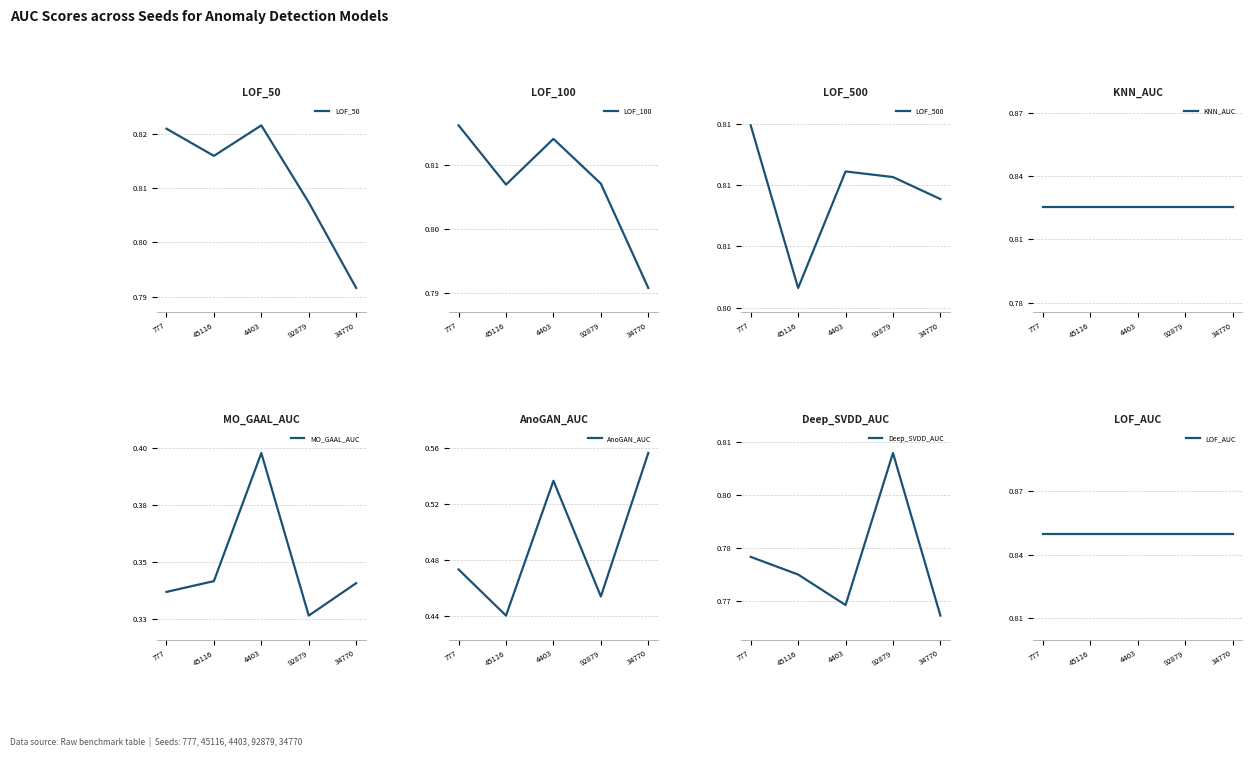

What is the smallest value displayed?

0.3